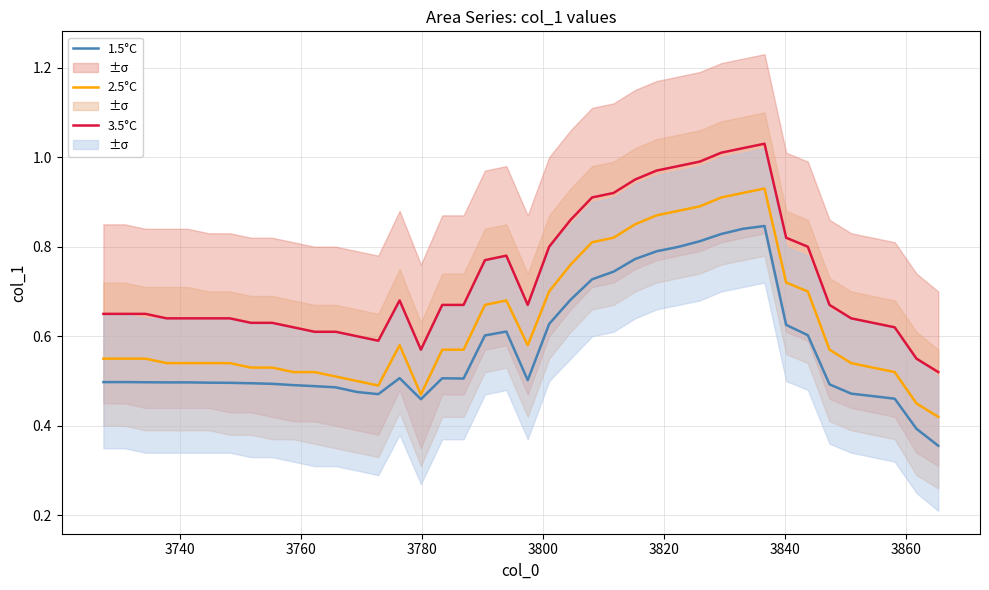

True or false: 2.5°C and 3.5°C cross at least once.

False